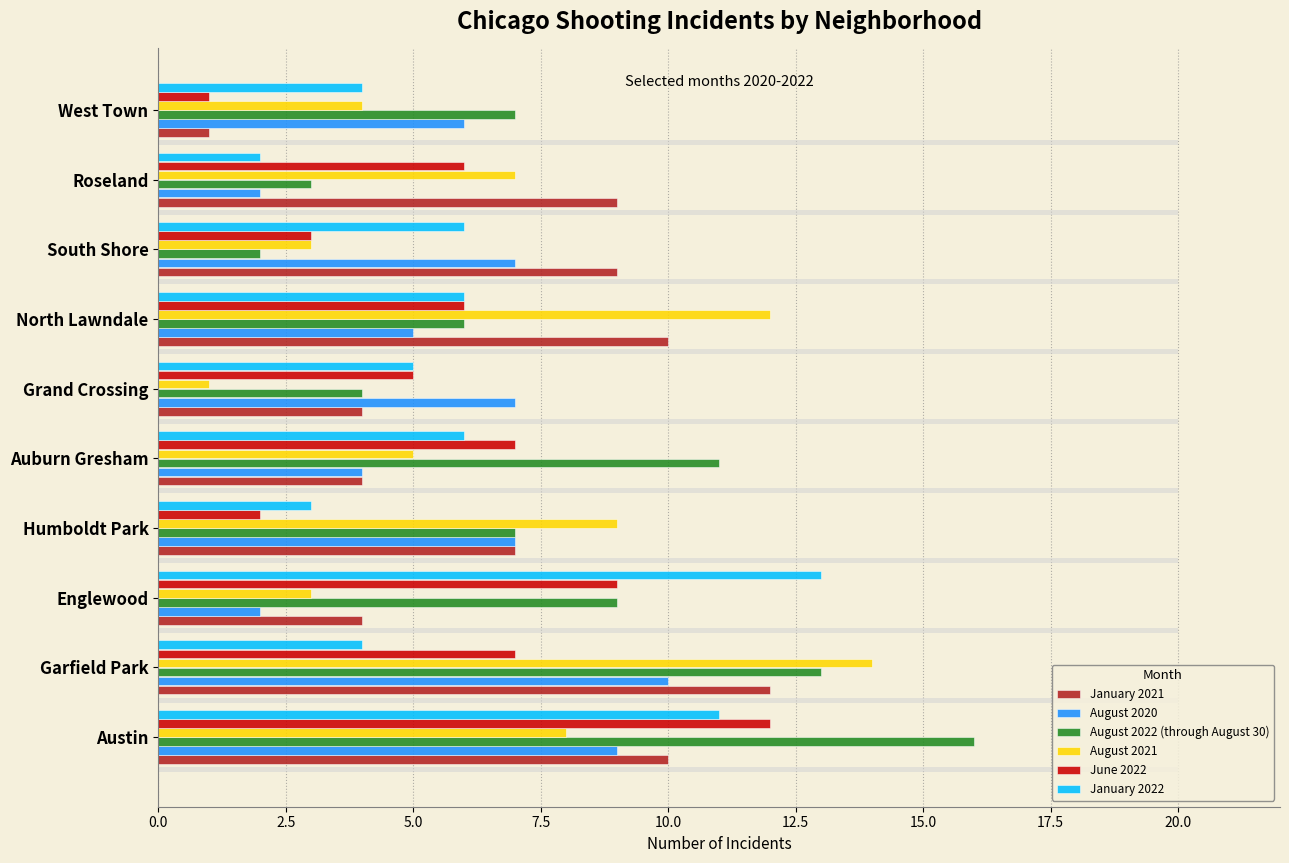

Are the bars grouped side by side (vs. stacked)?

Yes